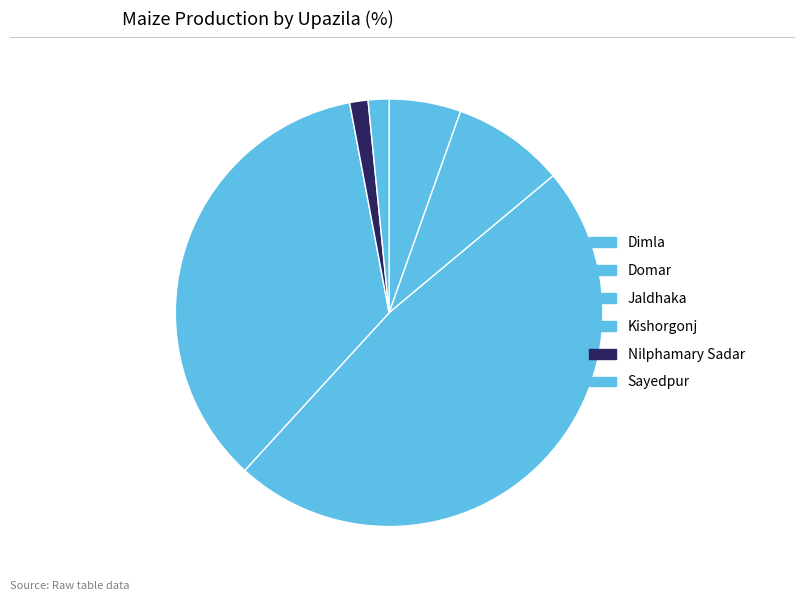

To the nearest percent, what is the average slice percentage?

17%